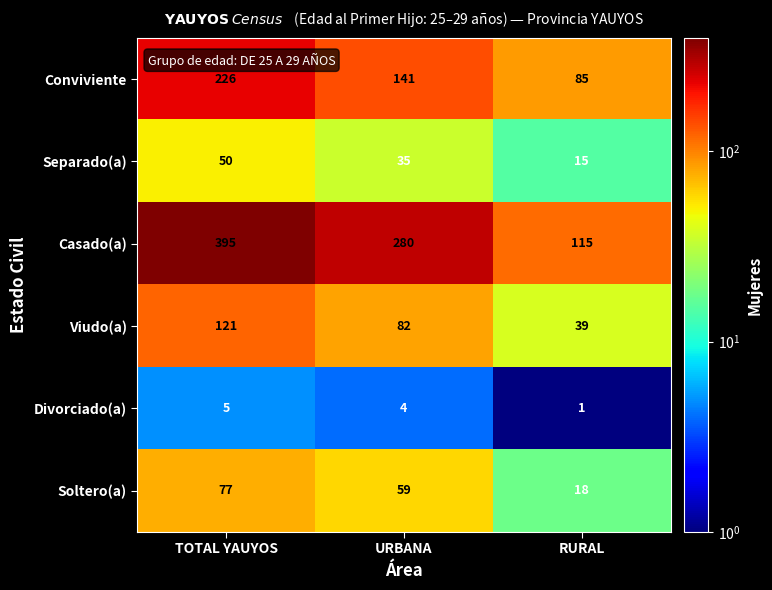

Reading right to left, extract all data points from this chart.

Conviviente: 85	141	226
Separado(a): 15	35	50
Casado(a): 115	280	395
Viudo(a): 39	82	121
Divorciado(a): 1	4	5
Soltero(a): 18	59	77